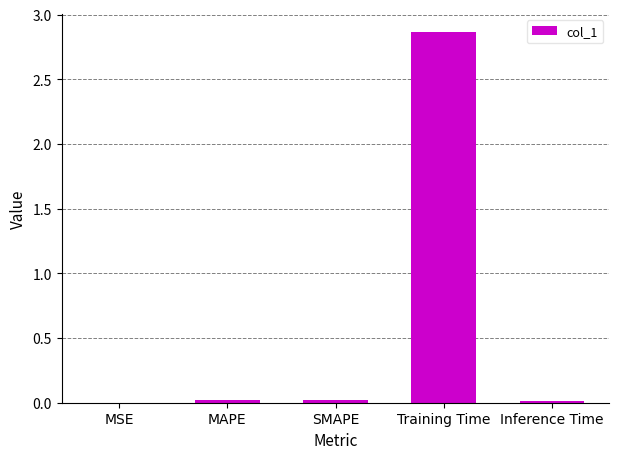

True or false: the data shows 0.0 at SMAPE.

True